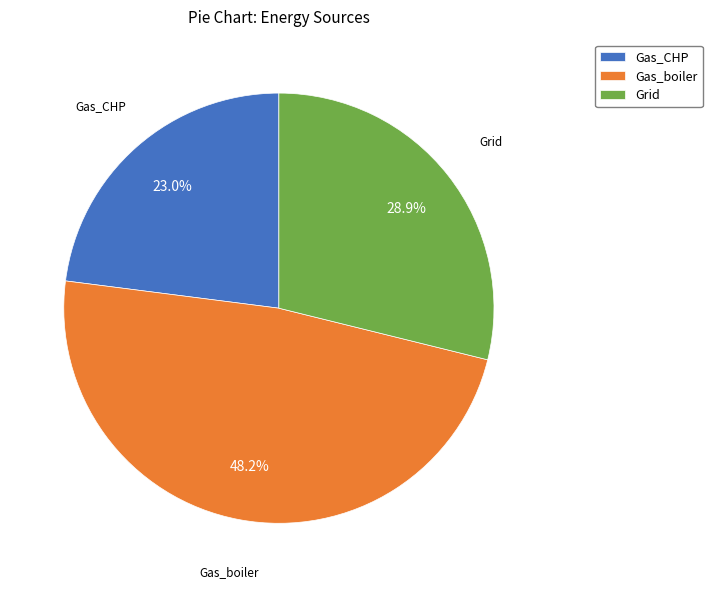

What is the largest slice in the pie chart?

Gas_boiler